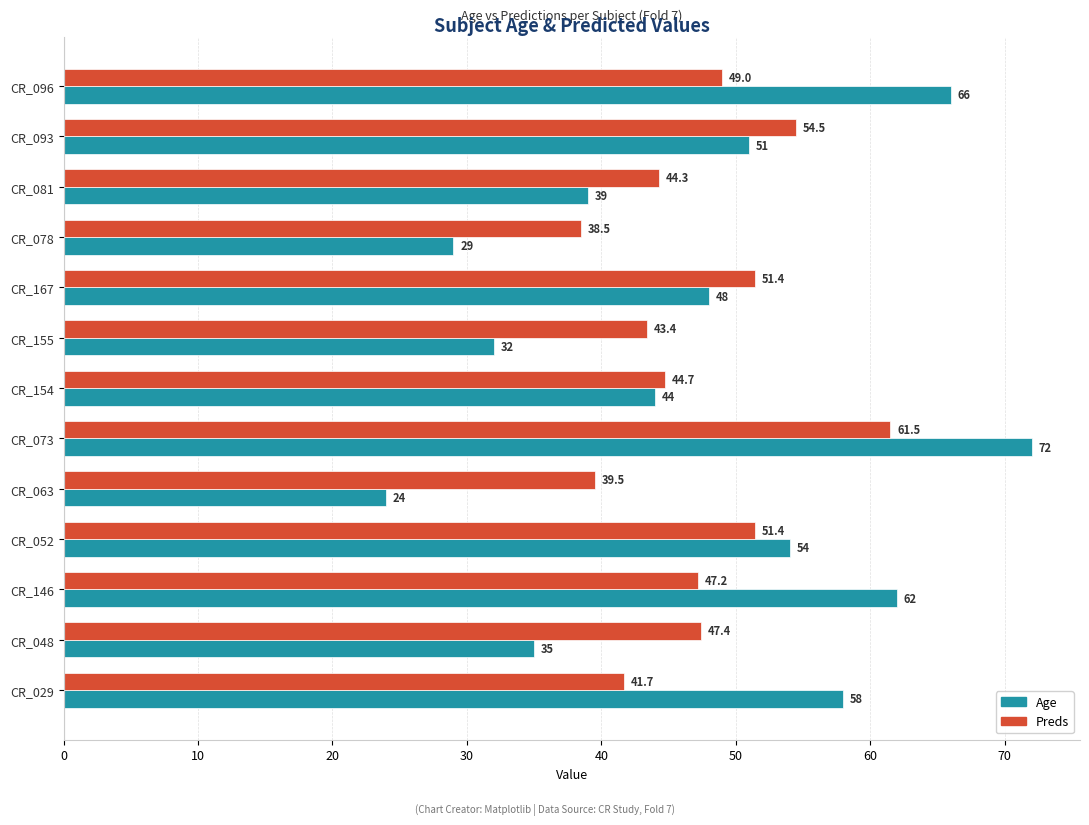

Rank the series by their maximum value, from highest to lowest.

Age, Preds